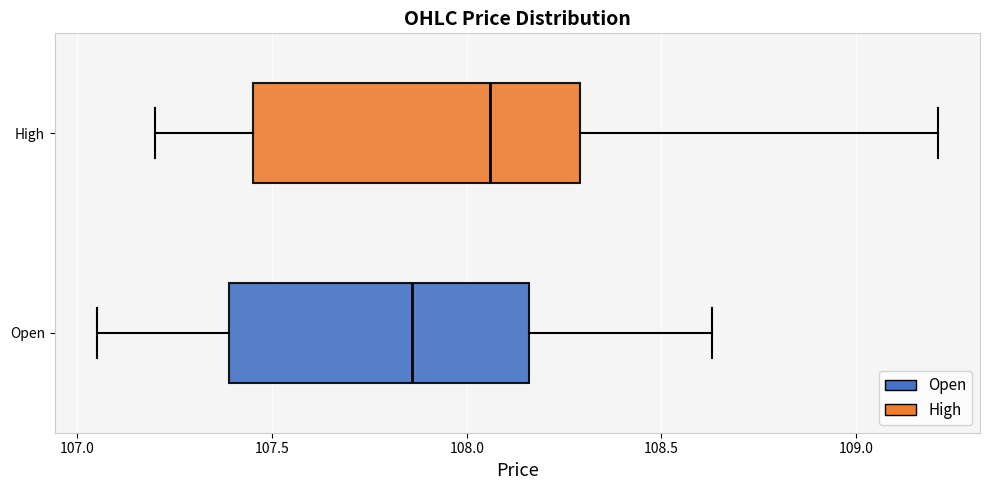

Which box has the furthest to the left median line?

Open